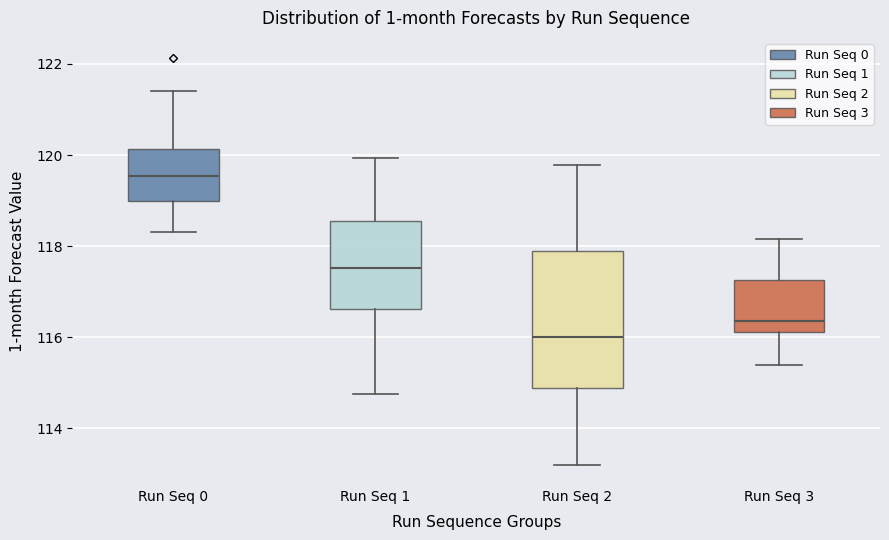

Which box's median line is the highest?

Run Seq 0